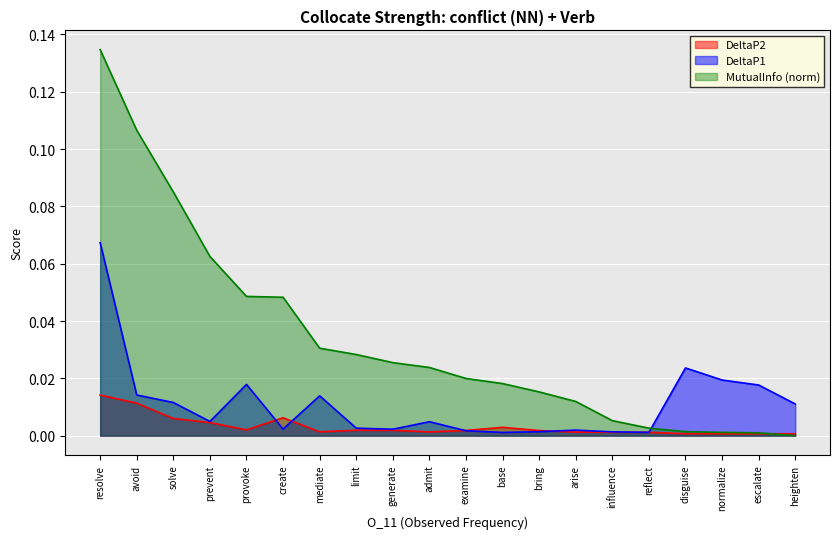

Which category has the highest value across all series?

resolve